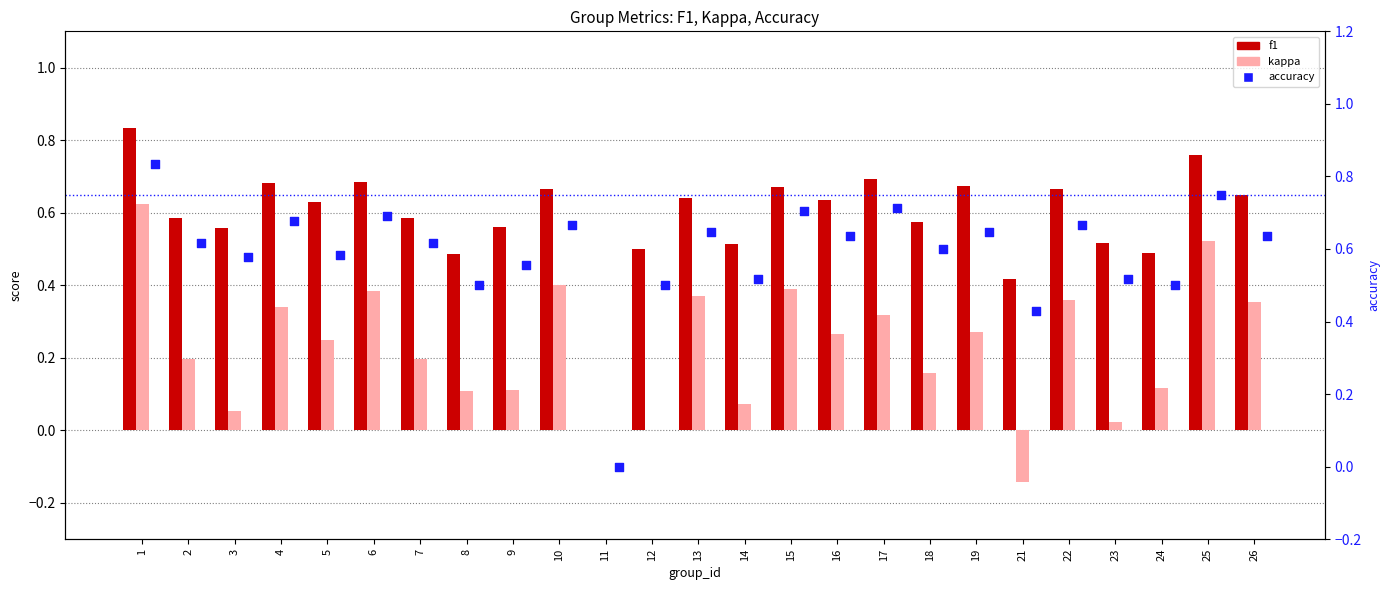

Which series reaches the minimum Y coordinate?

kappa